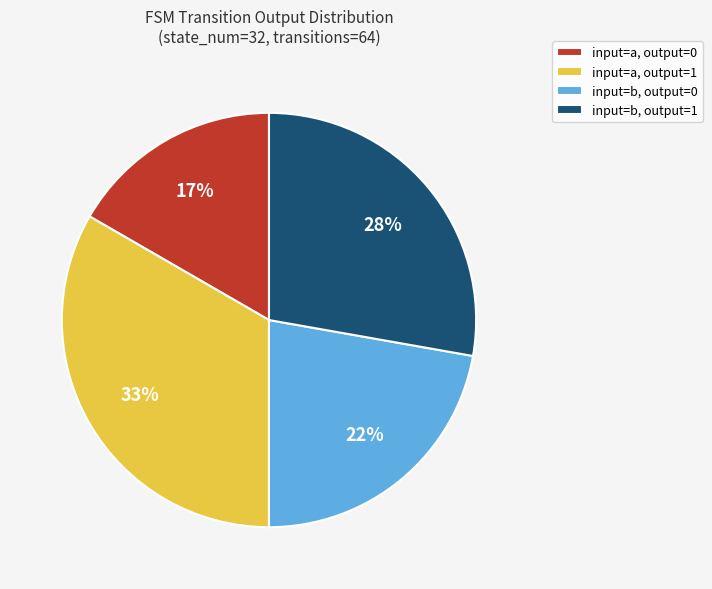

To the nearest percent, what percentage of the pie is input=a, output=1?

33%